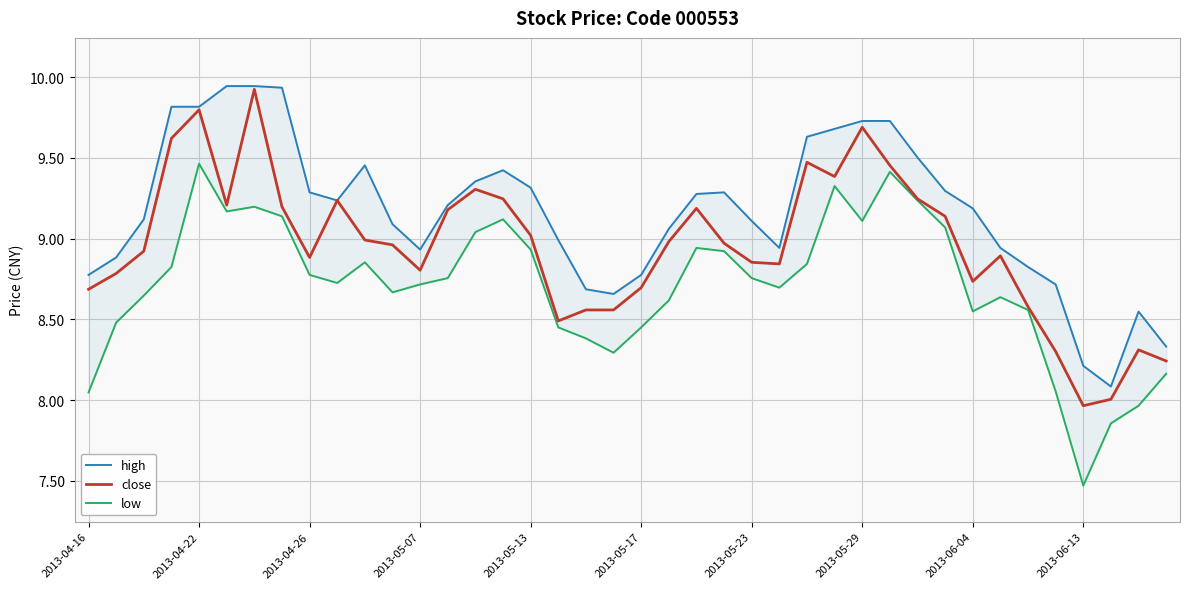

Is it true that close equals 8.8 at 2013-05-07?

True